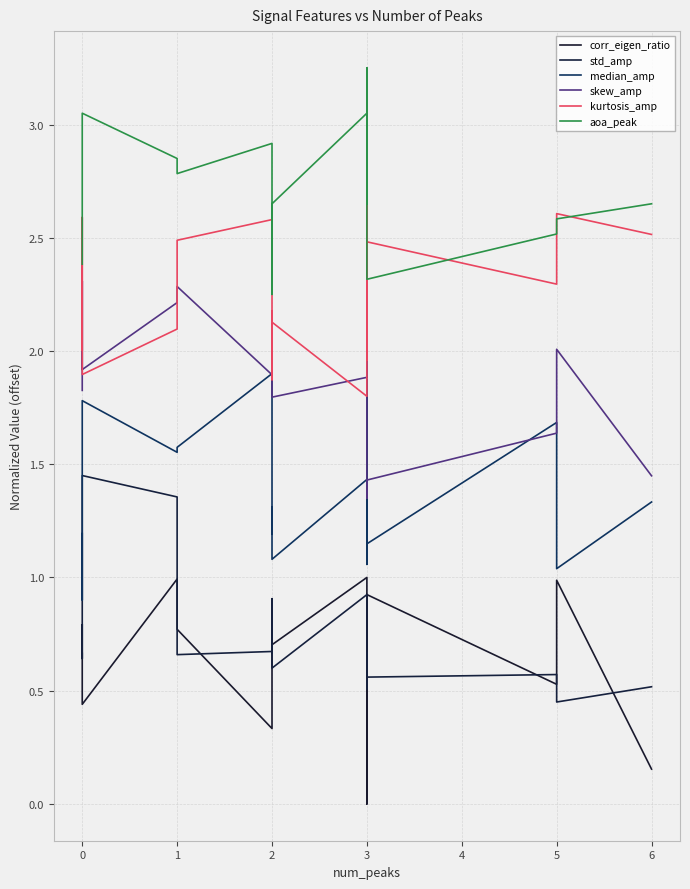

Does the chart display data point markers on the line(s)?

No